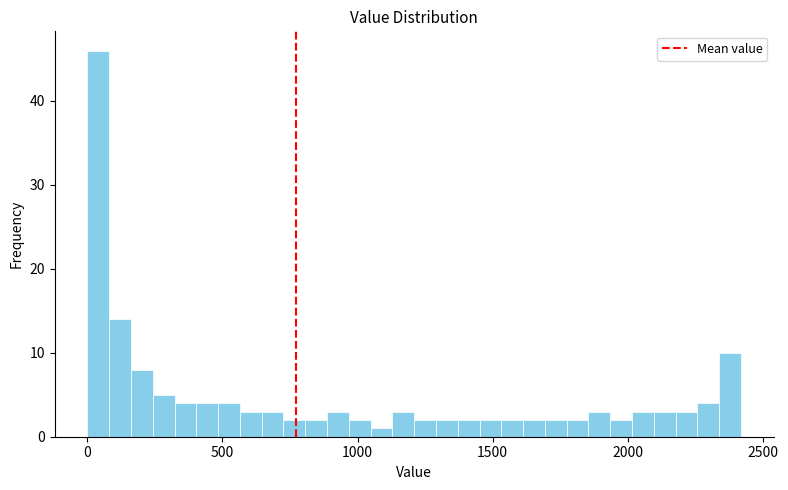

Around what value on the x-axis is the tallest bar? Give the approximate position of its centre, as read against the axis.

50